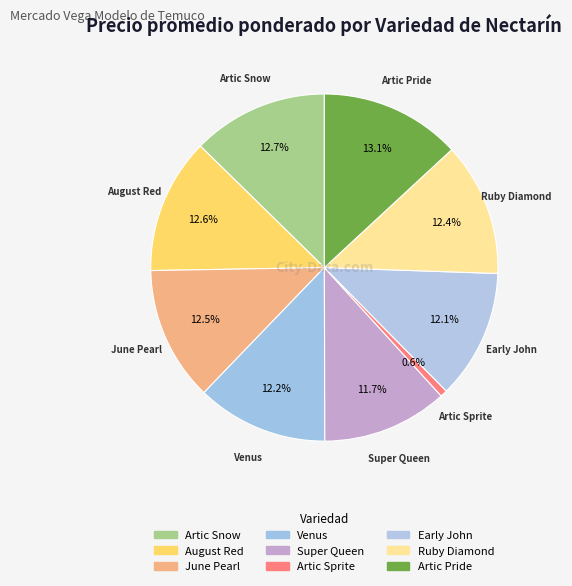

Count the number of slices in the pie.

9